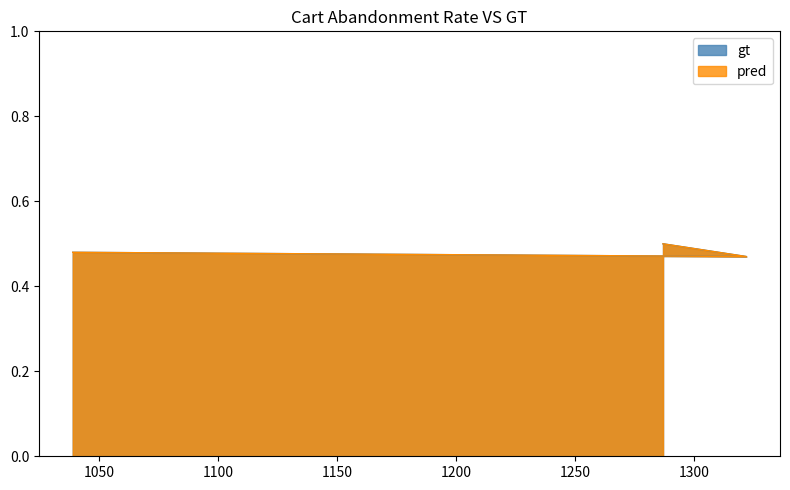

What are all the series names shown in the legend?

gt, pred